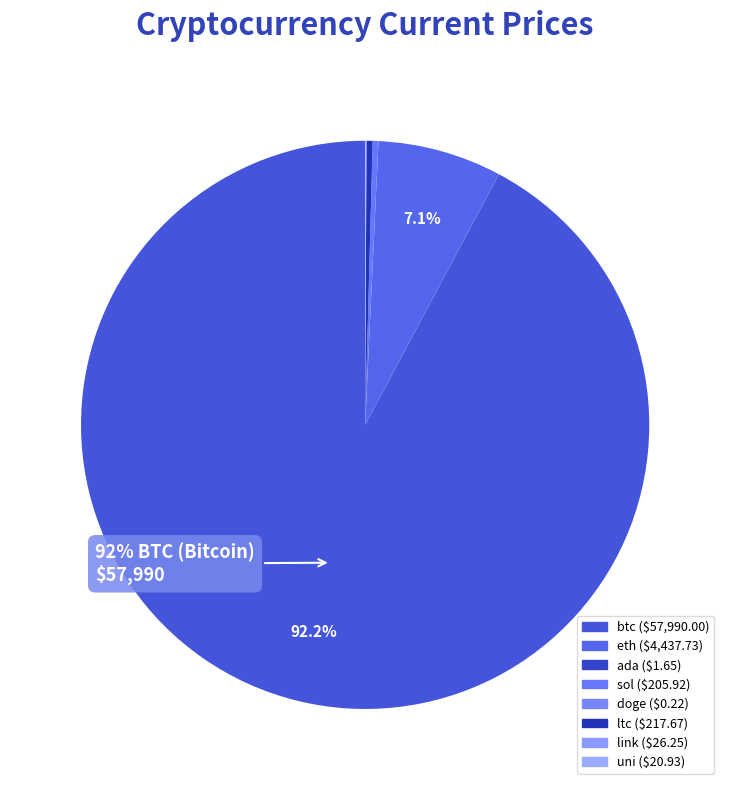

What is the largest slice in the pie chart?

btc